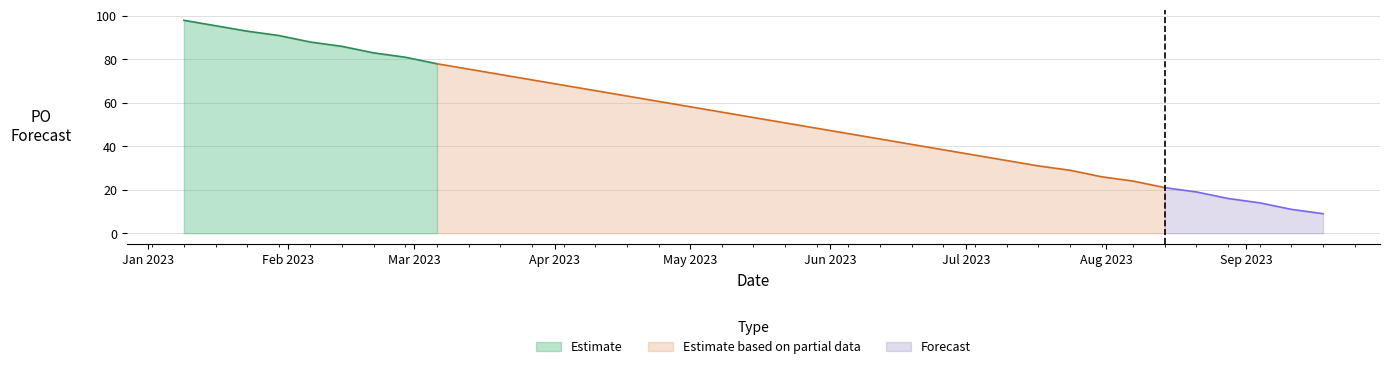

What is the average value?

50